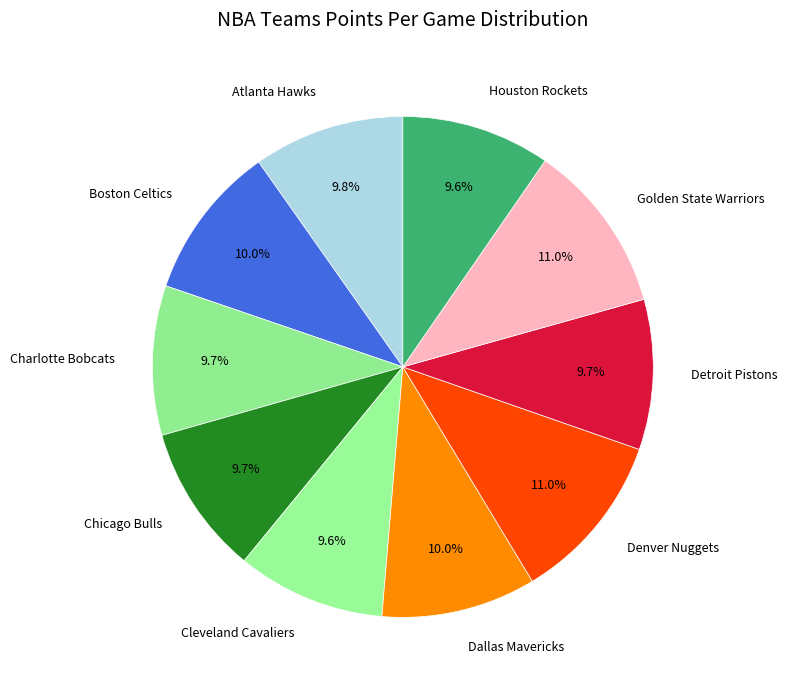

Is Cleveland Cavaliers the majority of the pie?

No